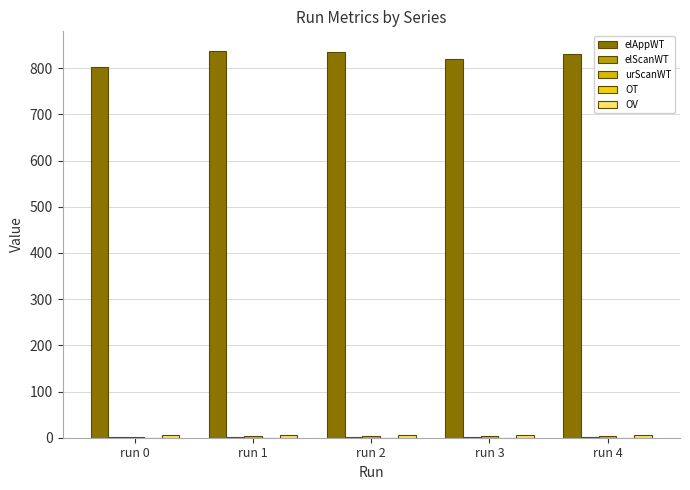

At which category does the chart reach its peak across all series?

run 1